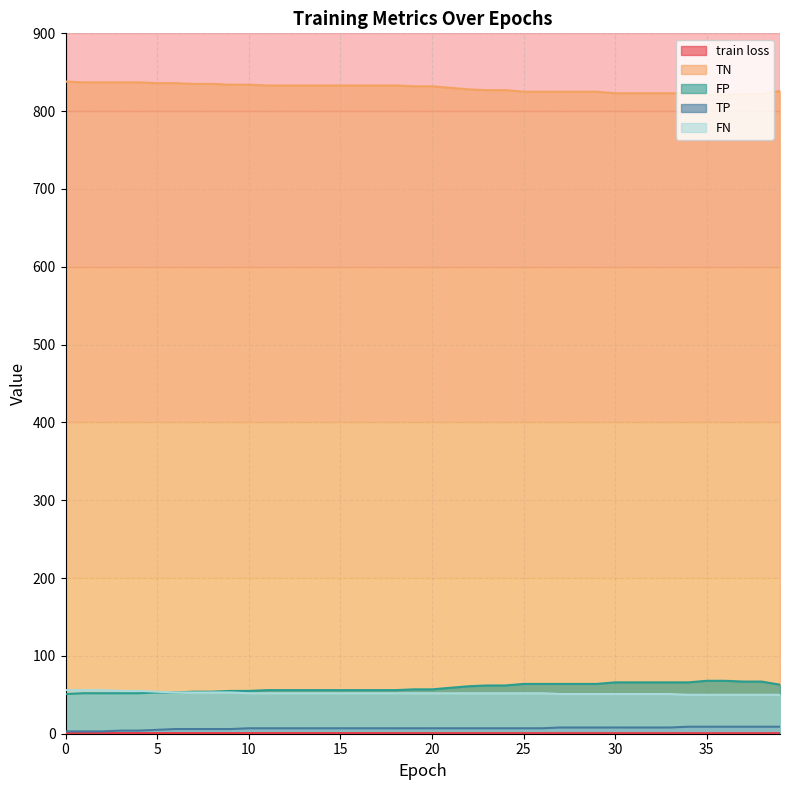

At which label is TN closest to 829?

21